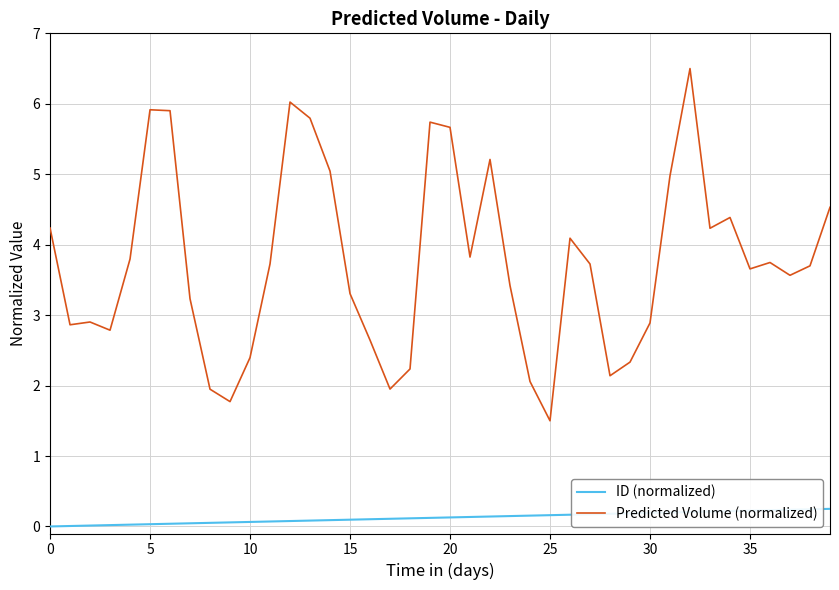

How many categories are shown in the chart?

40